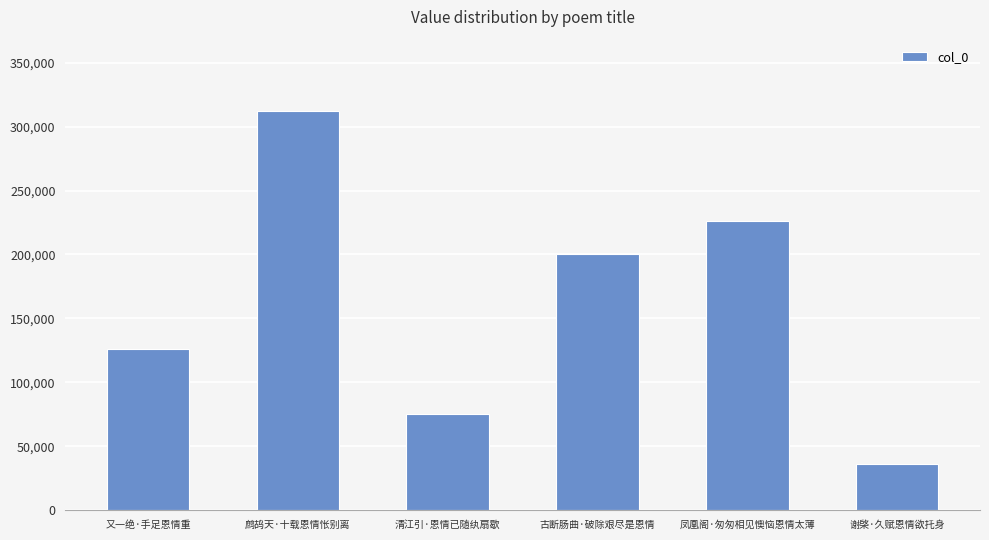

The value at 清江引·恩情已随纨扇歇 is 75328. True or false?

True